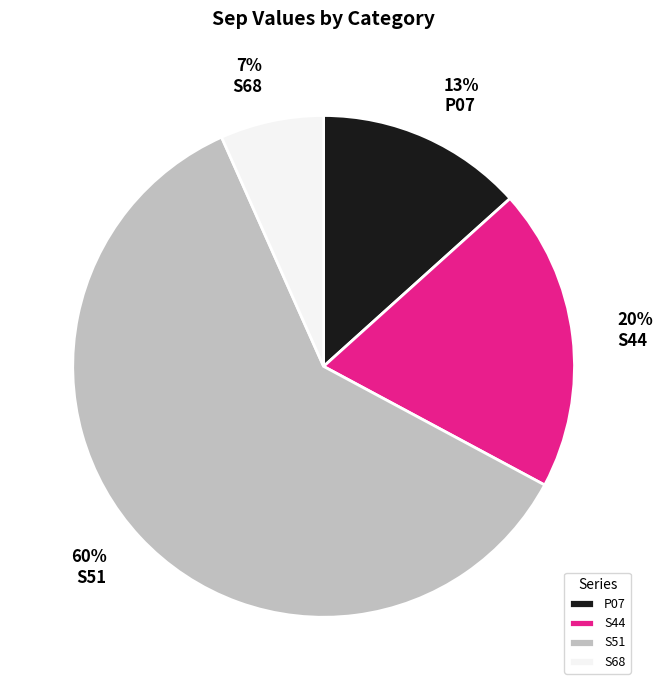

How many segments does this pie chart have?

4